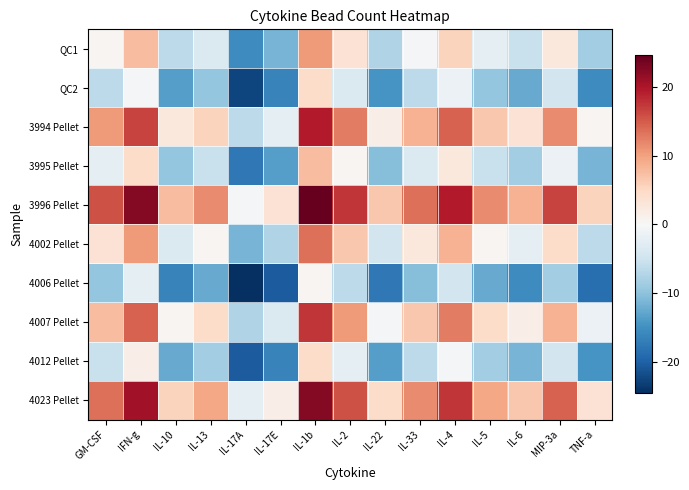

At which category does the chart reach its minimum across all series?

IL-17A